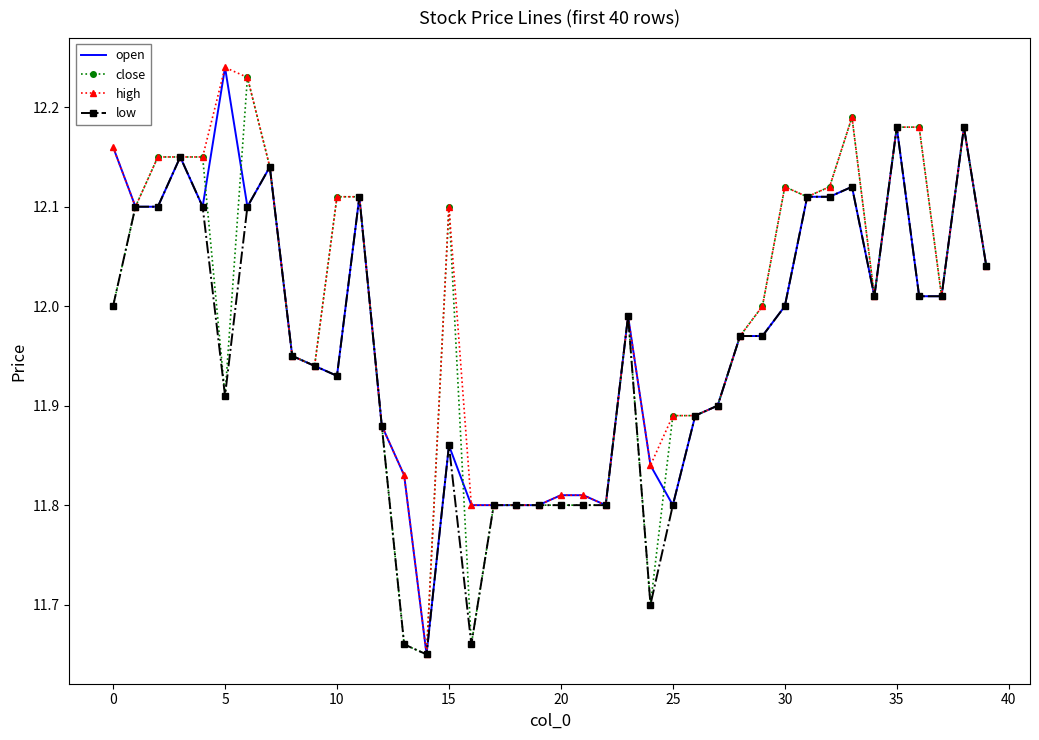

At how many categories does at least one series exceed 12?

21